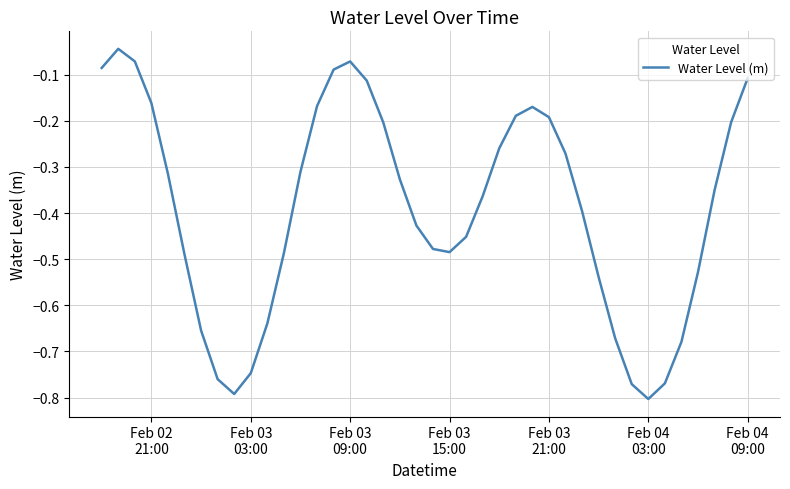

How many lines are shown in the chart?

1